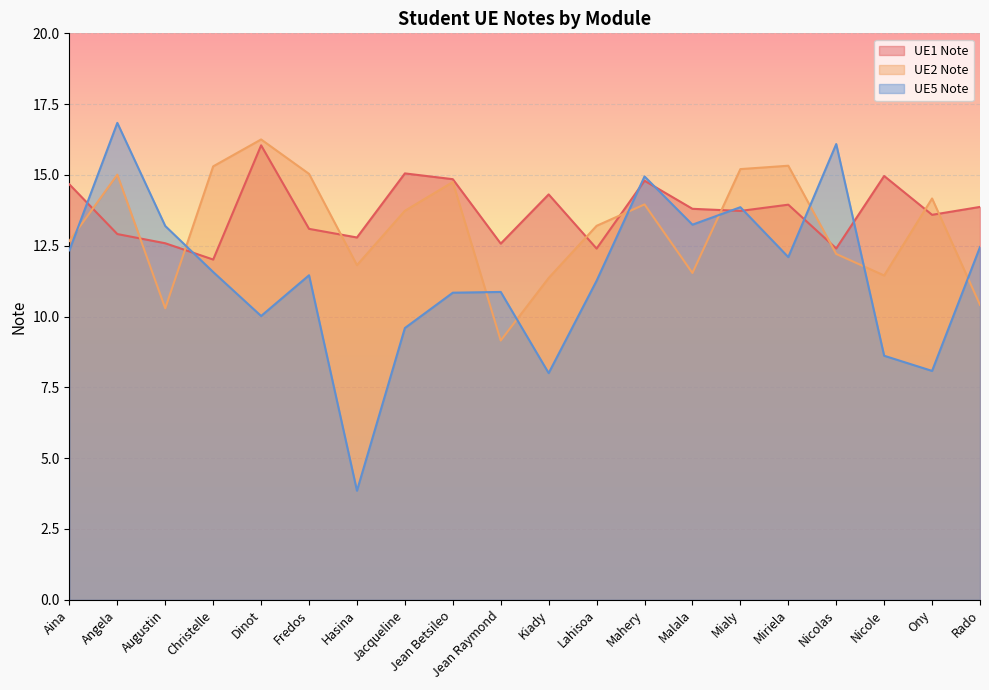

At which label does UE1 Note first exceed 13?

Aina